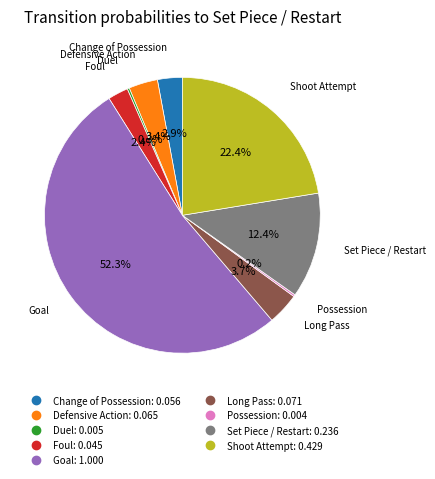

Does any single category account for the majority?

Yes